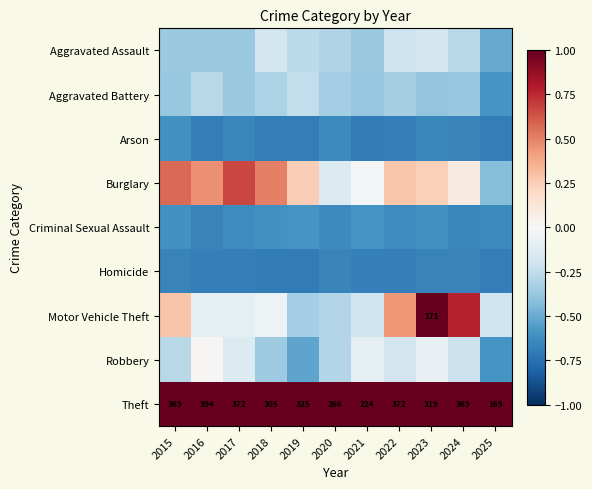

The value of Criminal Sexual Assault at 2025 is -0.6. True or false?

True